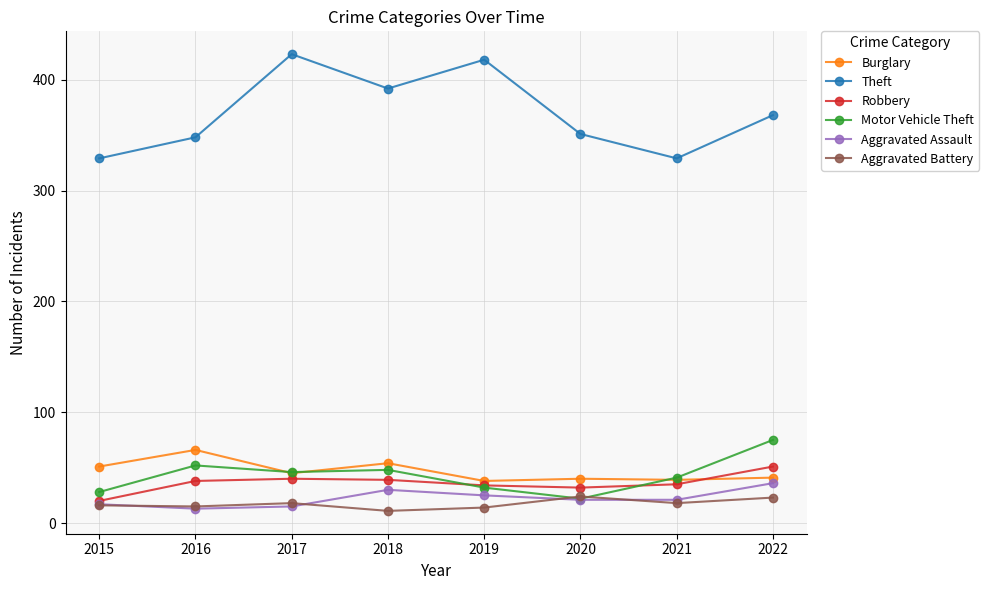

What is the average value of the Motor Vehicle Theft series?

43